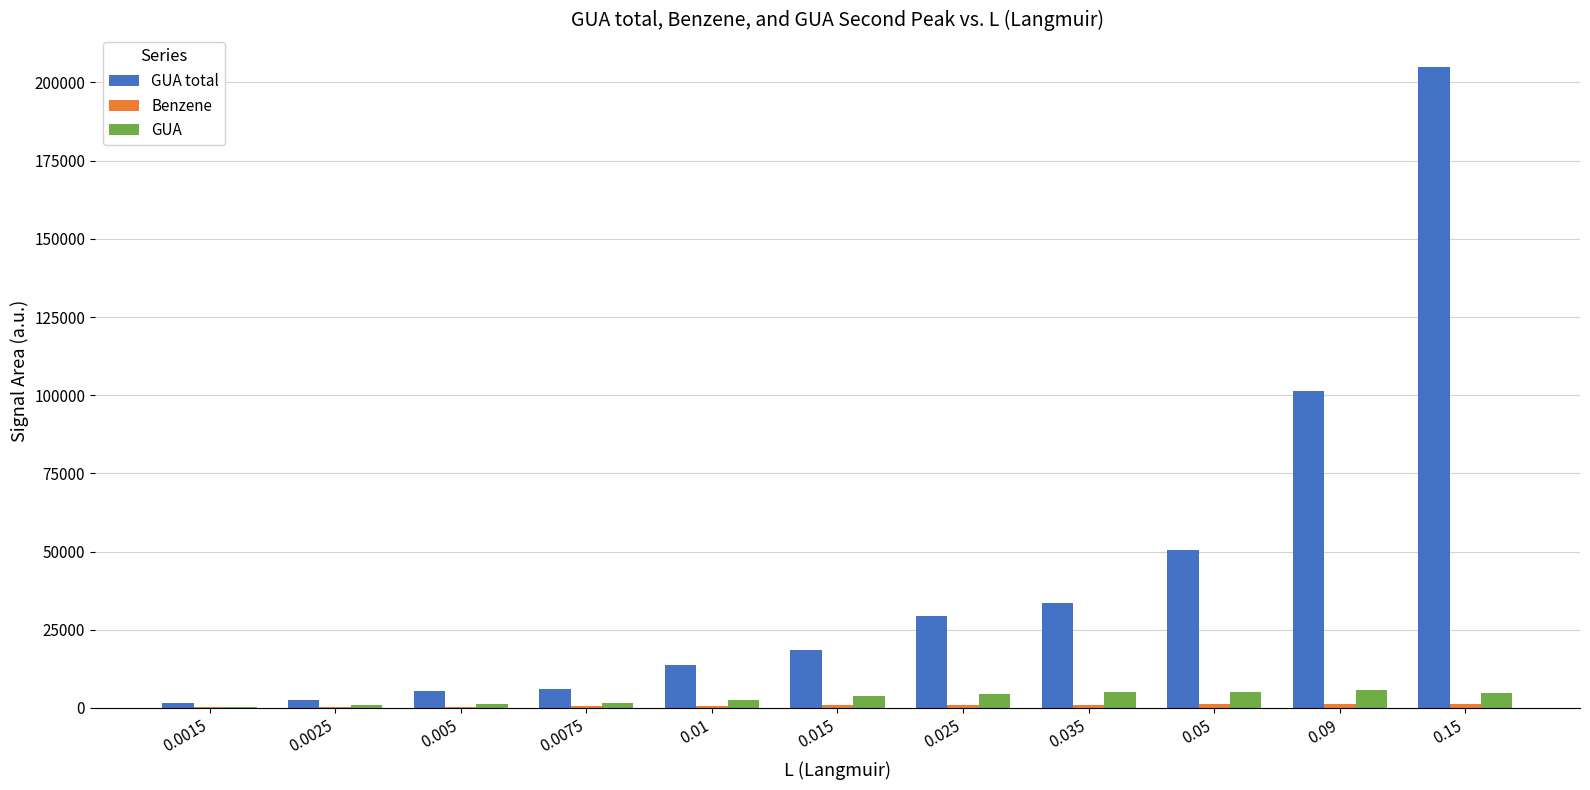

Which series changed the most between 0.025 and 0.05?

GUA total